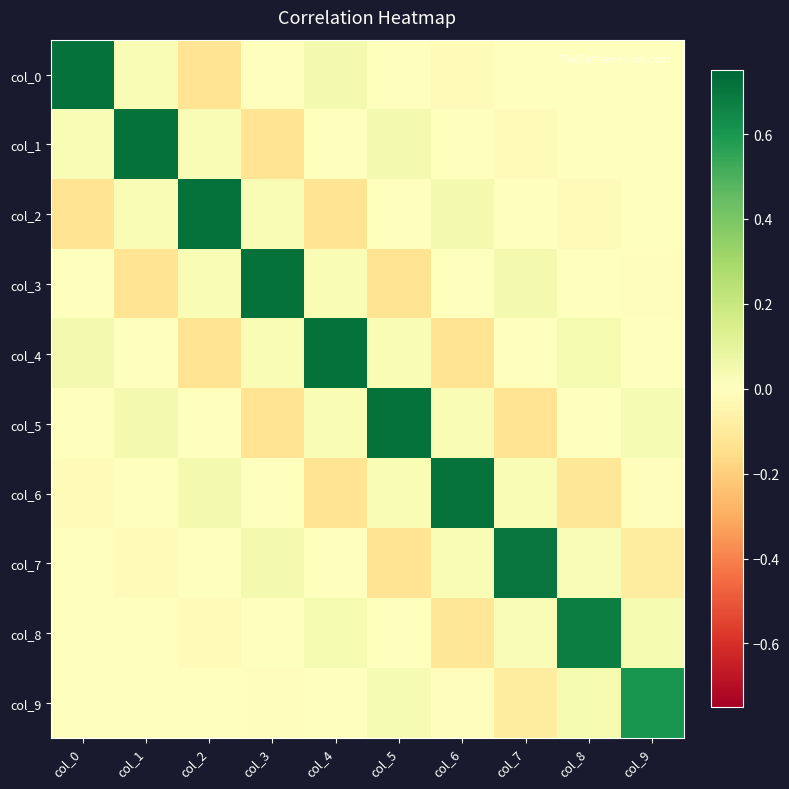

Count the number of categories in the chart.

10